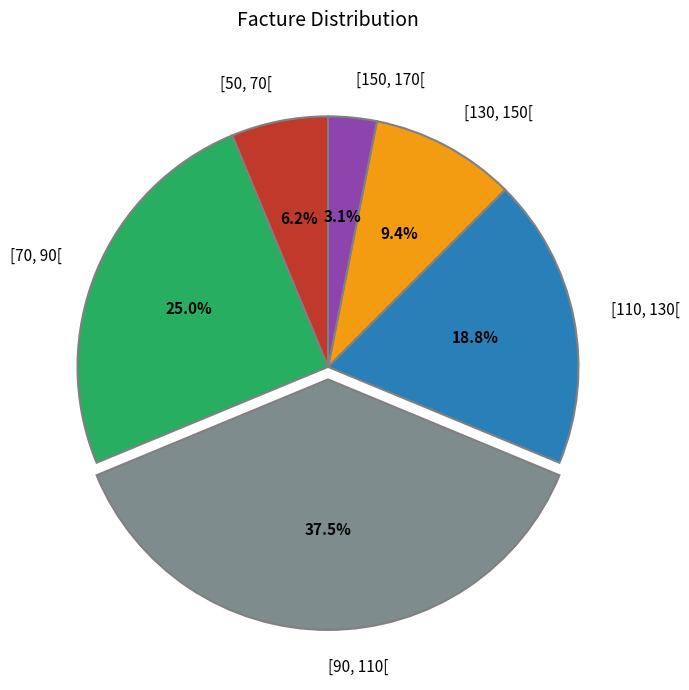

How many segments does this pie chart have?

6